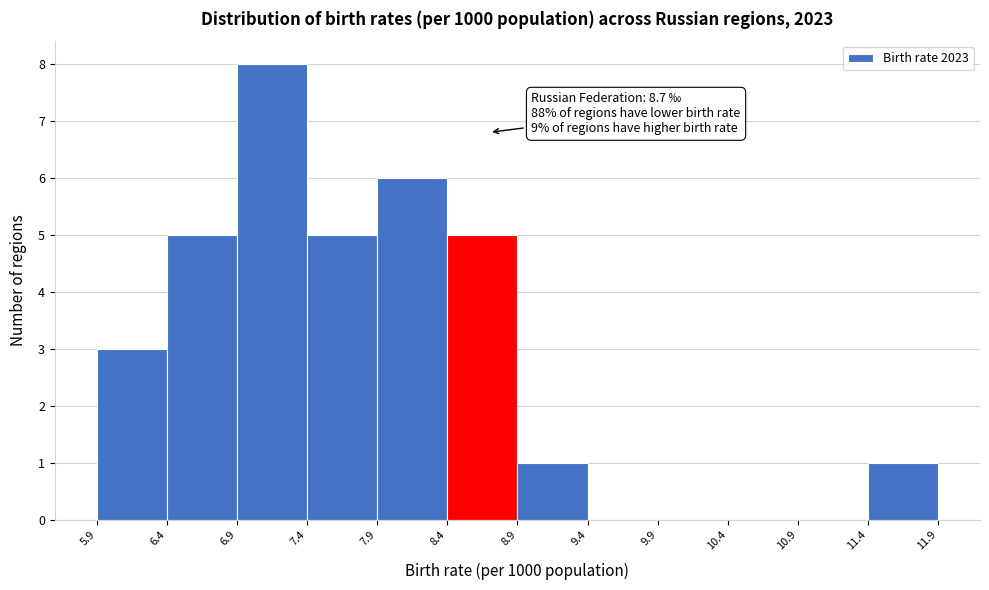

Which range on the x-axis has the tallest bar?

6.9 to 7.4